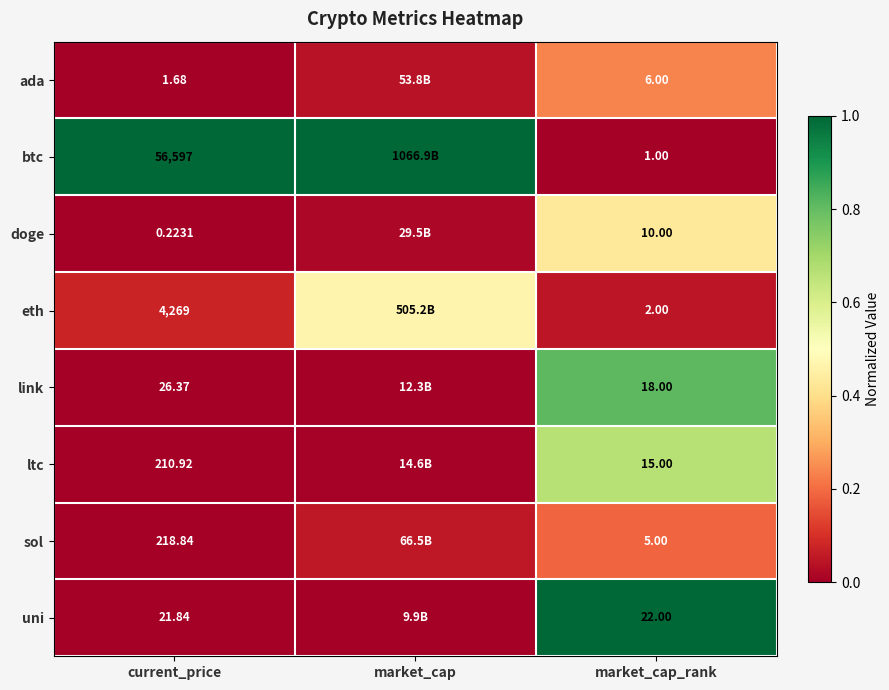

Which series changed the most between current_price and market_cap_rank?

btc